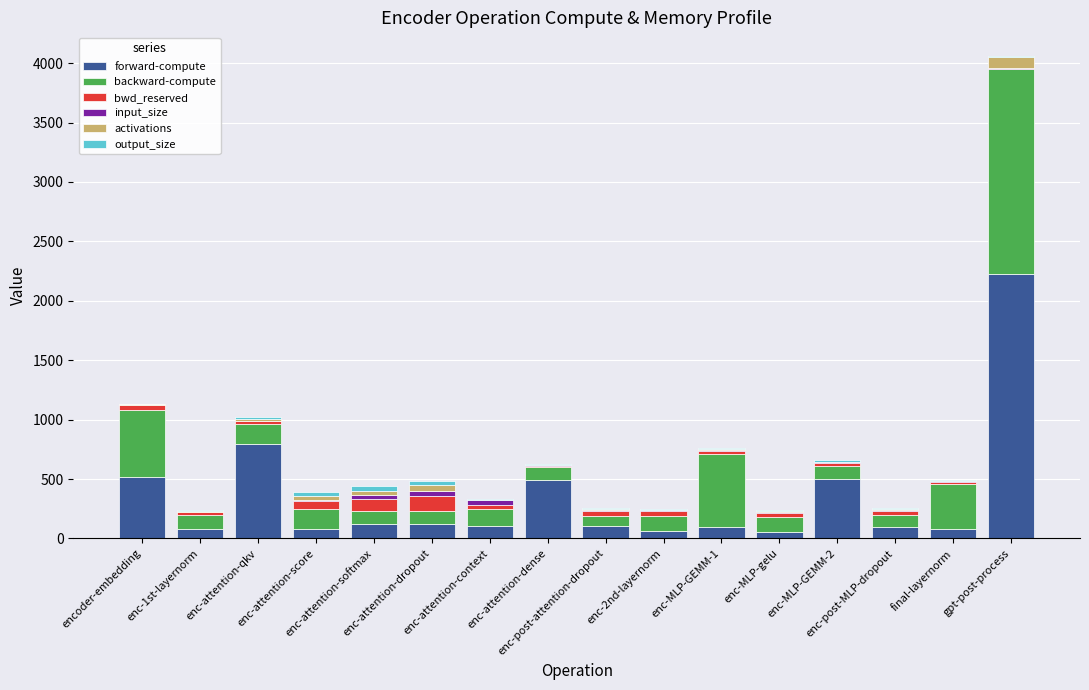

How many series are shown in this chart?

6